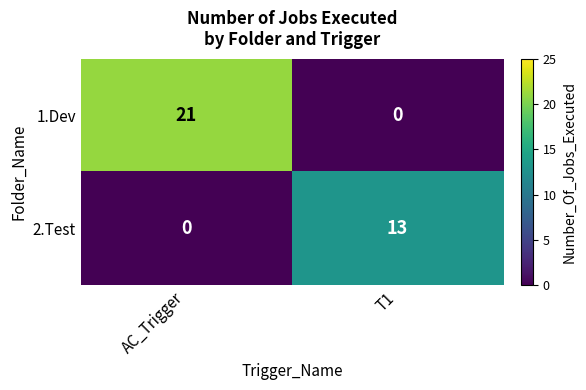

Where is 1.Dev nearest to the value 10?

T1